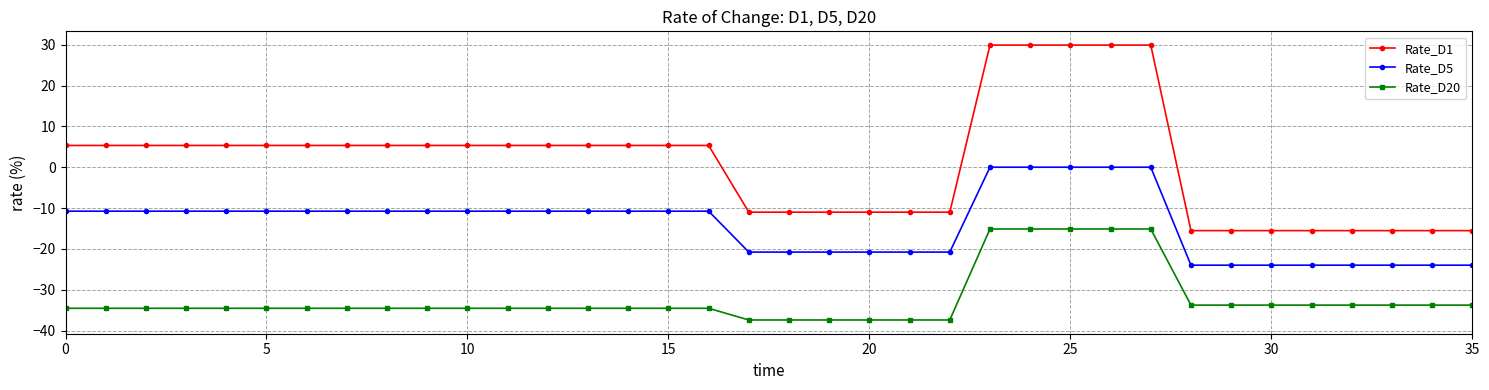

At how many categories does at least one series exceed 24?

5